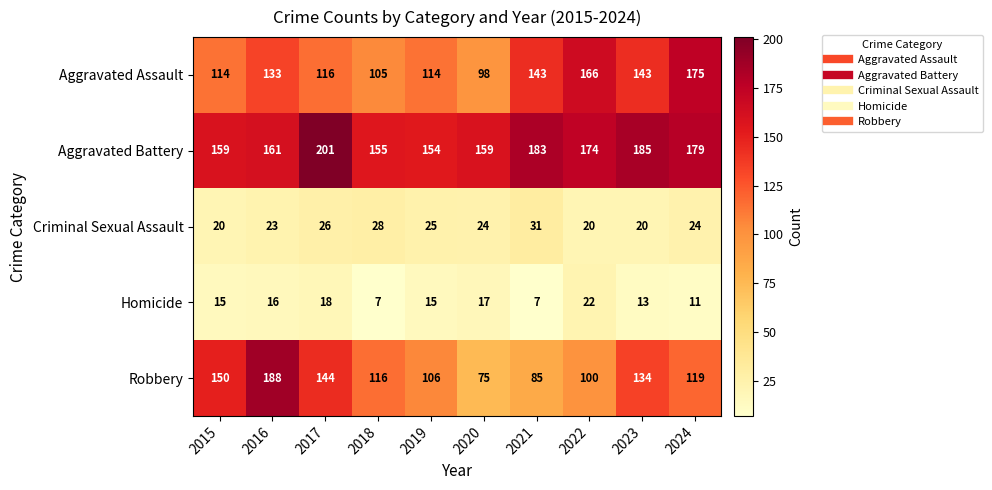

What is the lowest value of the Robbery series?

75